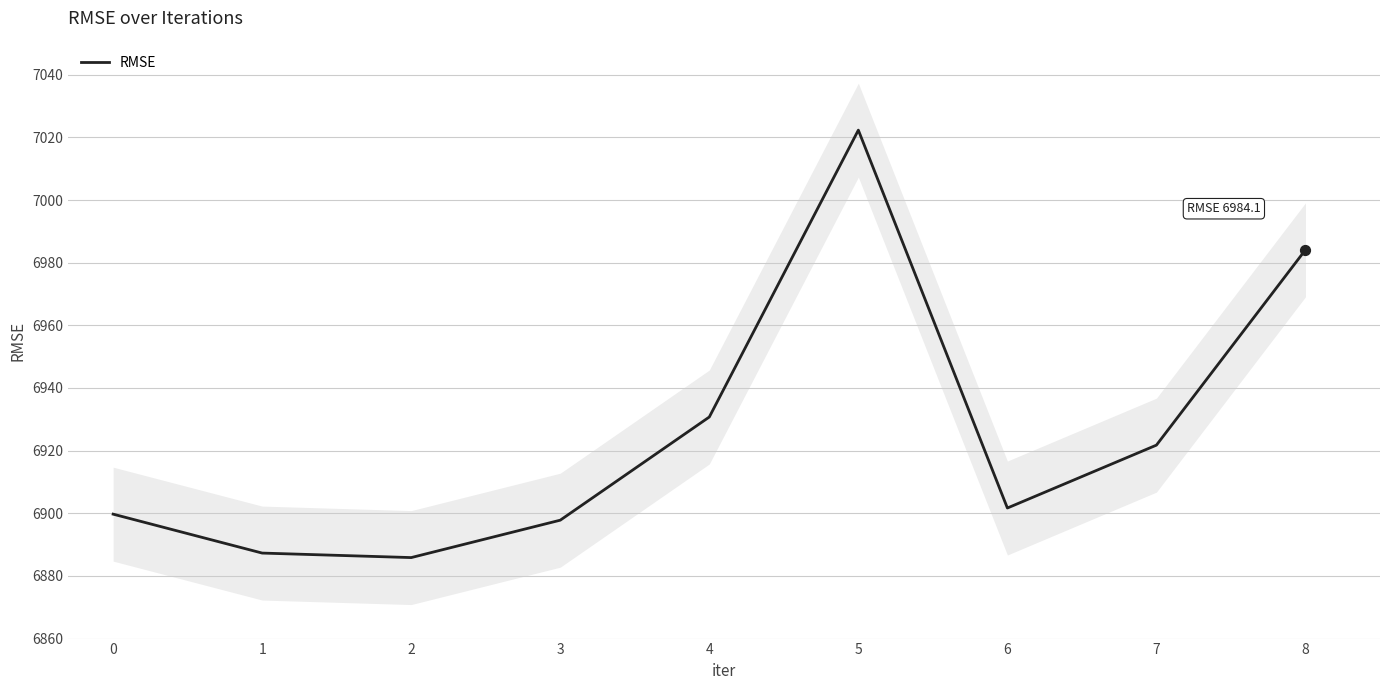

At which label is RMSE closest to 6954?

4